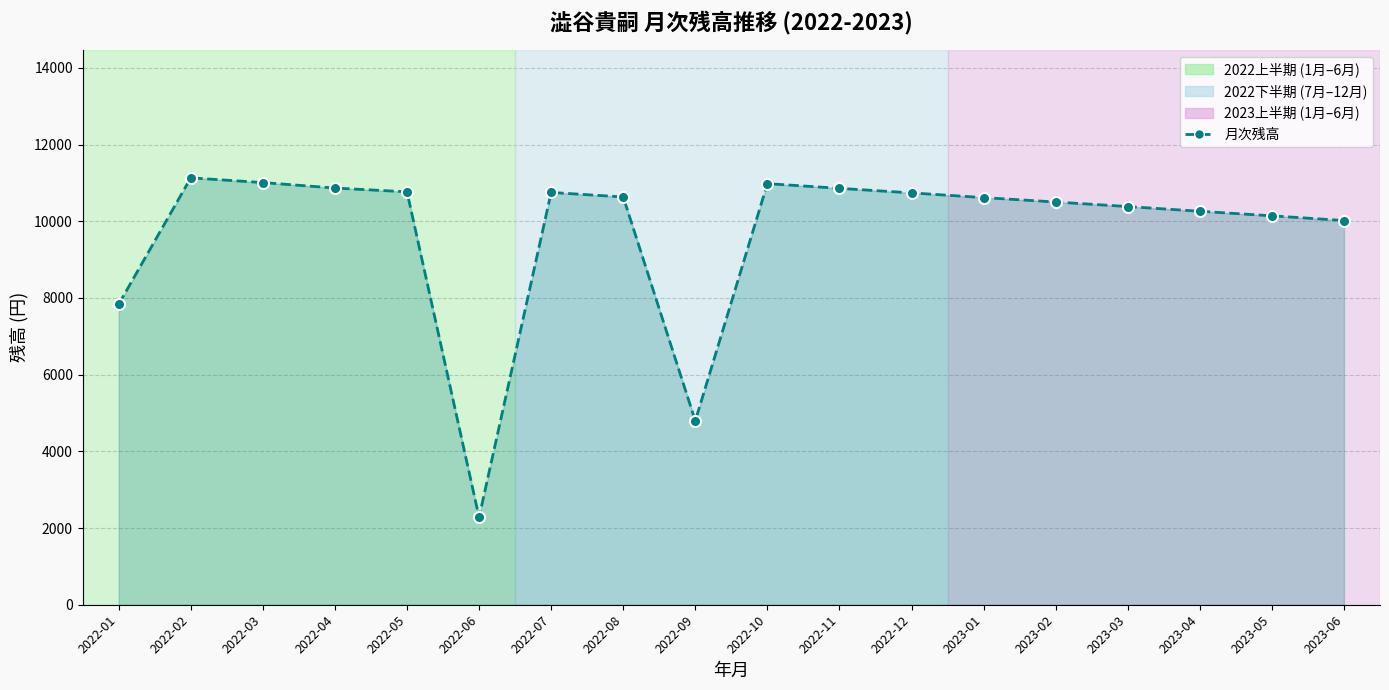

What is the label of the 2nd point from the right?

2023-05